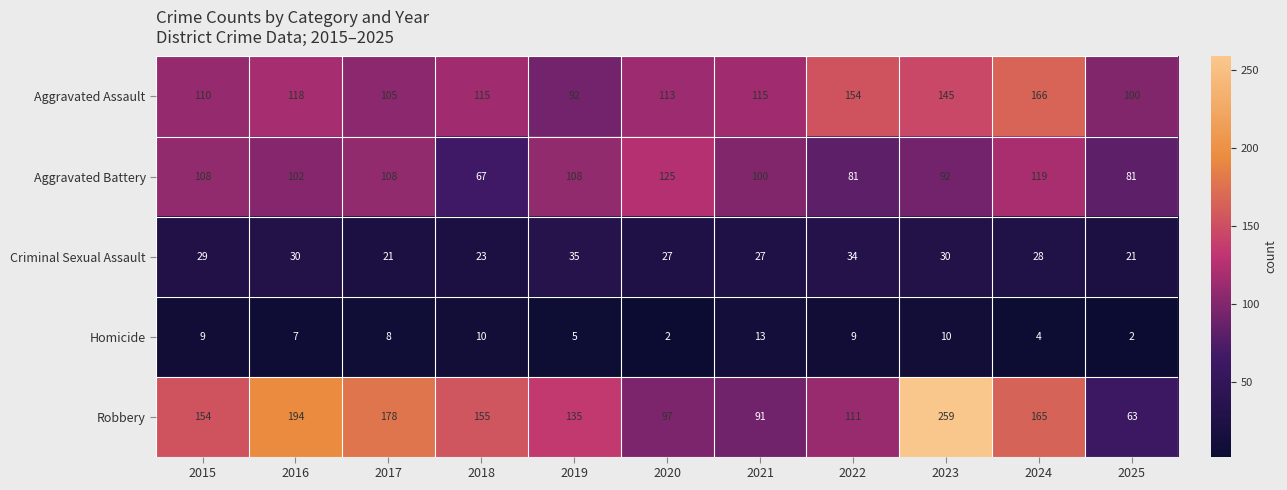

At which category is the sum across all series the highest?

2023